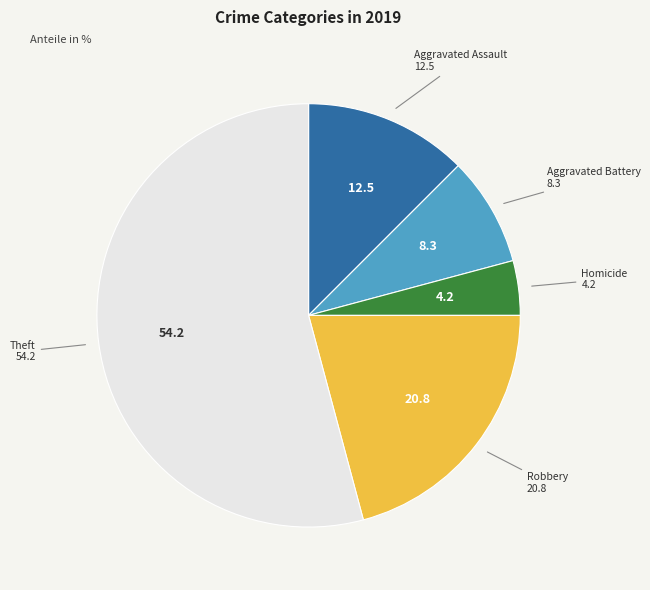

Is there a majority slice in this chart?

Yes